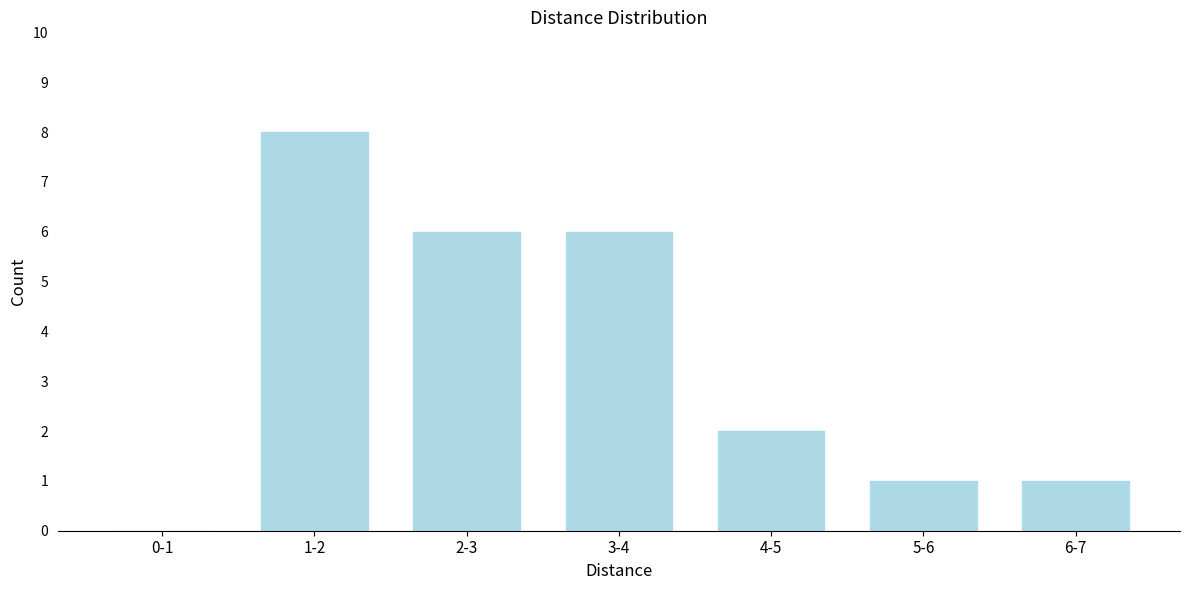

Reading left to right, what are all the values shown in this chart?

0-1=0	1-2=8	2-3=6	3-4=6	4-5=2	5-6=1	6-7=1